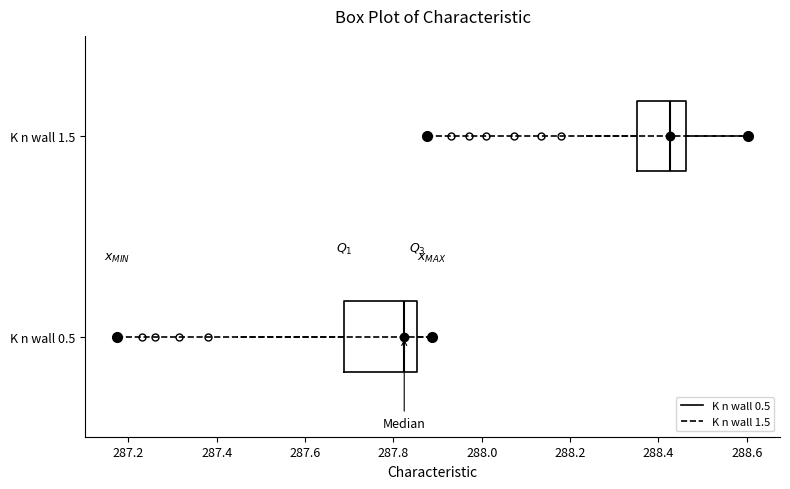

Reading bottom to top, read every box against the x-axis: the position of its median line, the range the box covers, and the ends of its whiskers. The values are not printed on the chart, so give them approximately, as read against the axis.

K n wall 0.5: median 287.82, box 287.68 to 287.86, whiskers 287.44 to 287.88
K n wall 1.5: median 288.42, box 288.36 to 288.46, whiskers 288.22 to 288.60